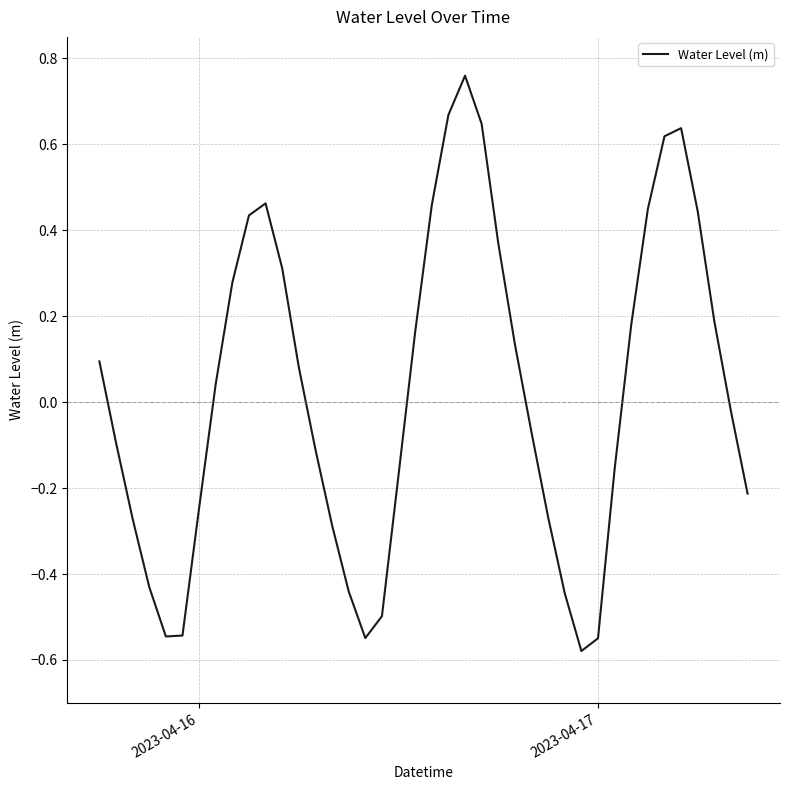

What is the difference between the maximum and minimum values?

1.3